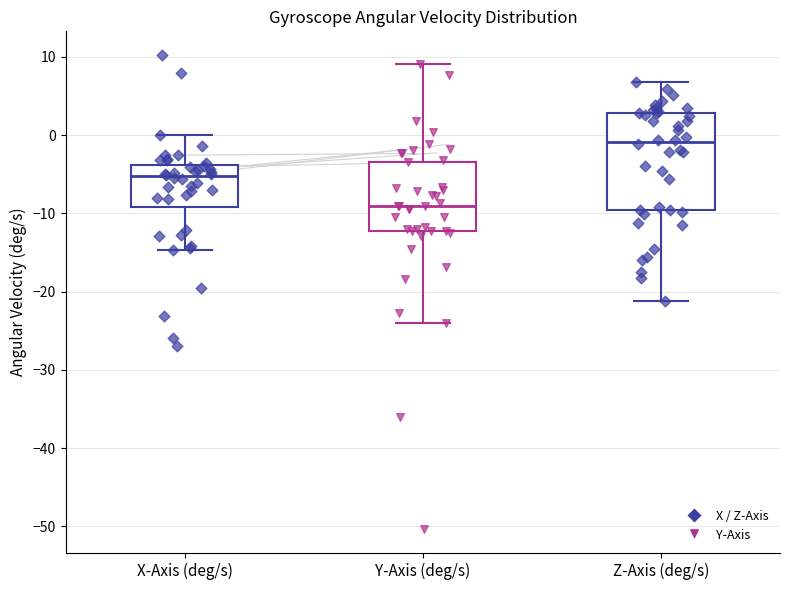

Where does the median line of the box for Y-Axis (deg/s) sit on the y-axis? The values are not printed on the chart, so give them approximately, as read against the axis.

-9